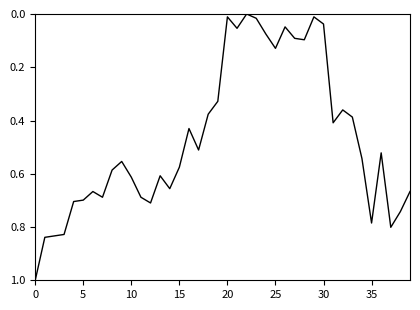

How many values exceed 0?

39